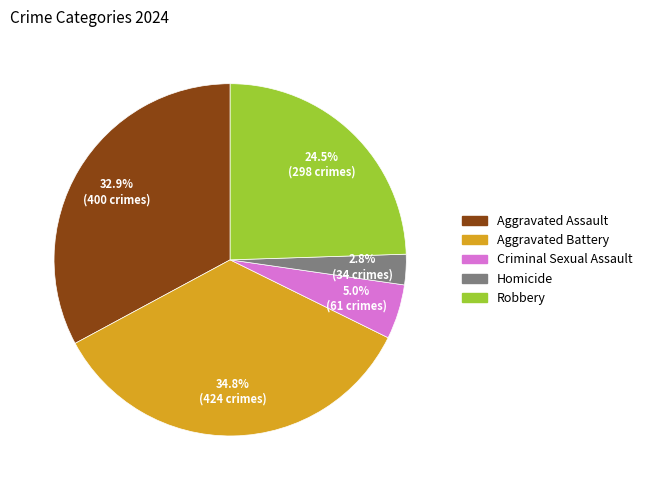

To the nearest percent, what is the average slice percentage?

20%